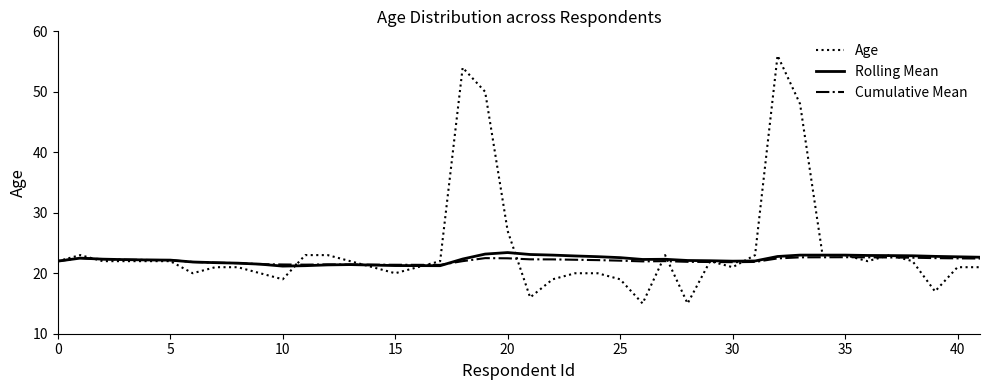

What is the highest value of the Age series?

56.0